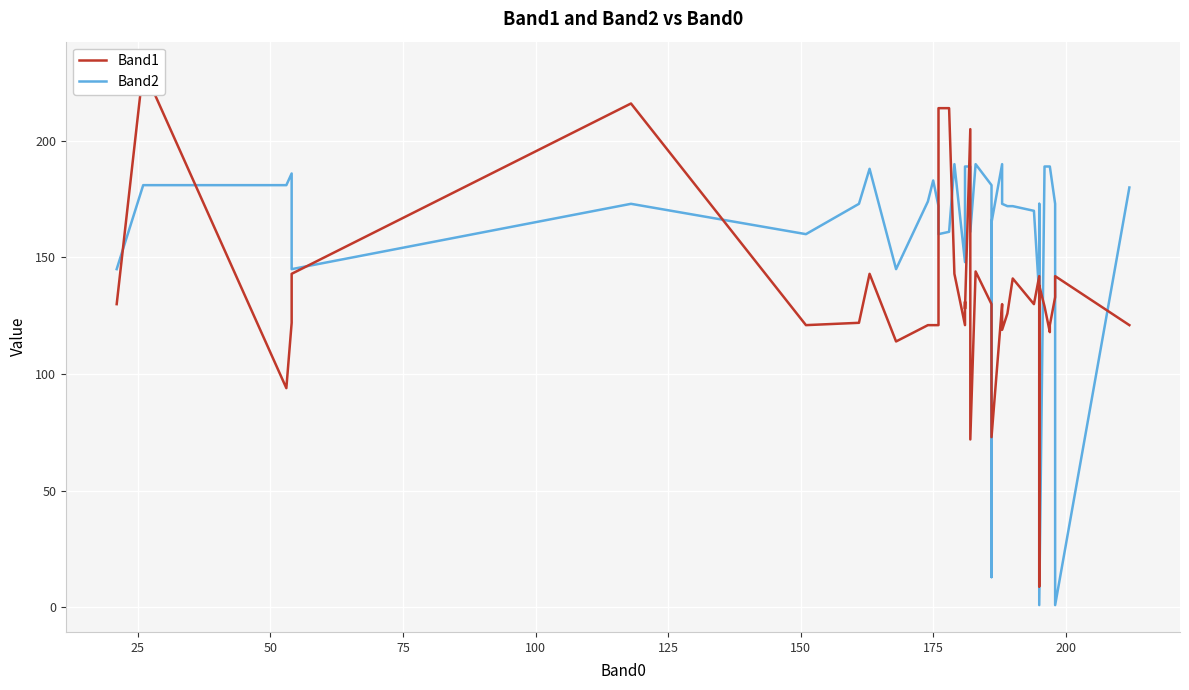

Which series has the largest total across all categories?

Band2